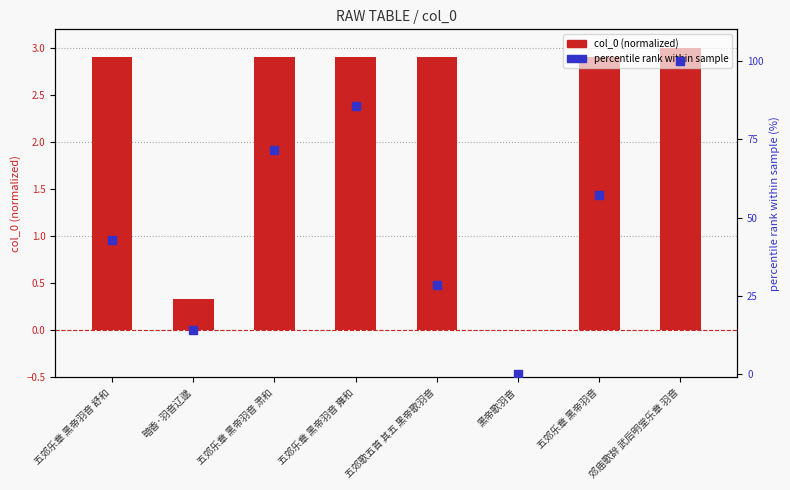

What are all the series names shown in the legend?

col_0 (normalized), percentile rank within sample